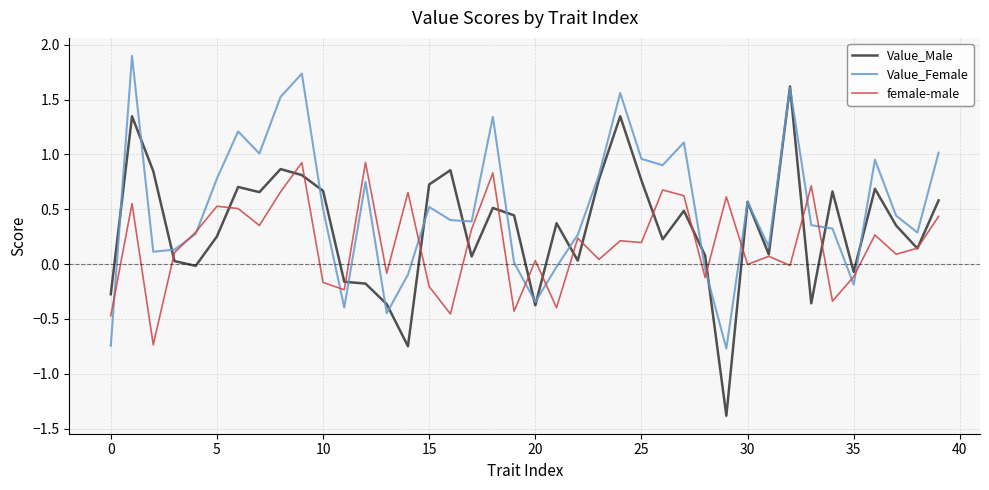

How many series are shown in this chart?

3